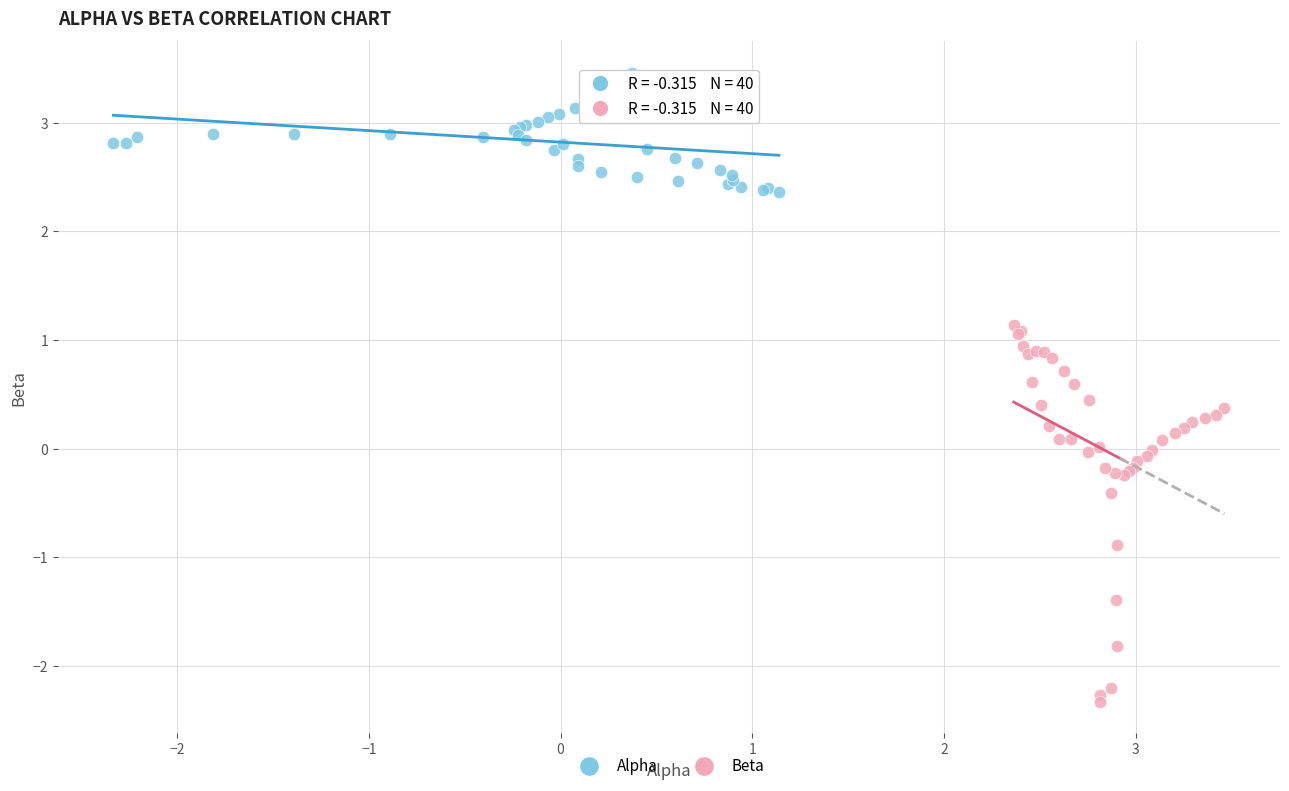

Which series has the largest Y range (max minus min)?

Beta